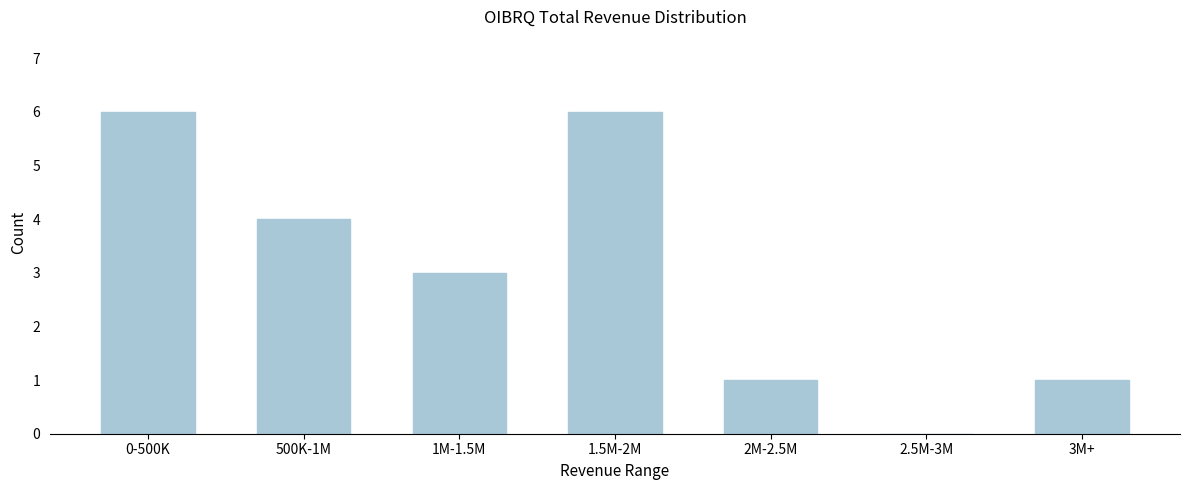

Reading left to right, list all the values displayed in this chart.

0-500K=6	500K-1M=4	1M-1.5M=3	1.5M-2M=6	2M-2.5M=1	2.5M-3M=0	3M+=1